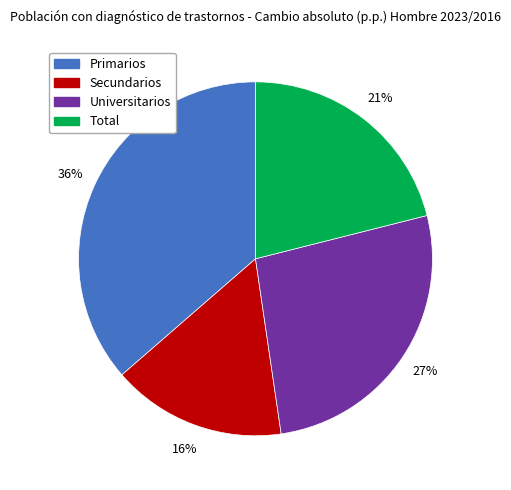

Which category has the biggest portion of the pie?

Primarios